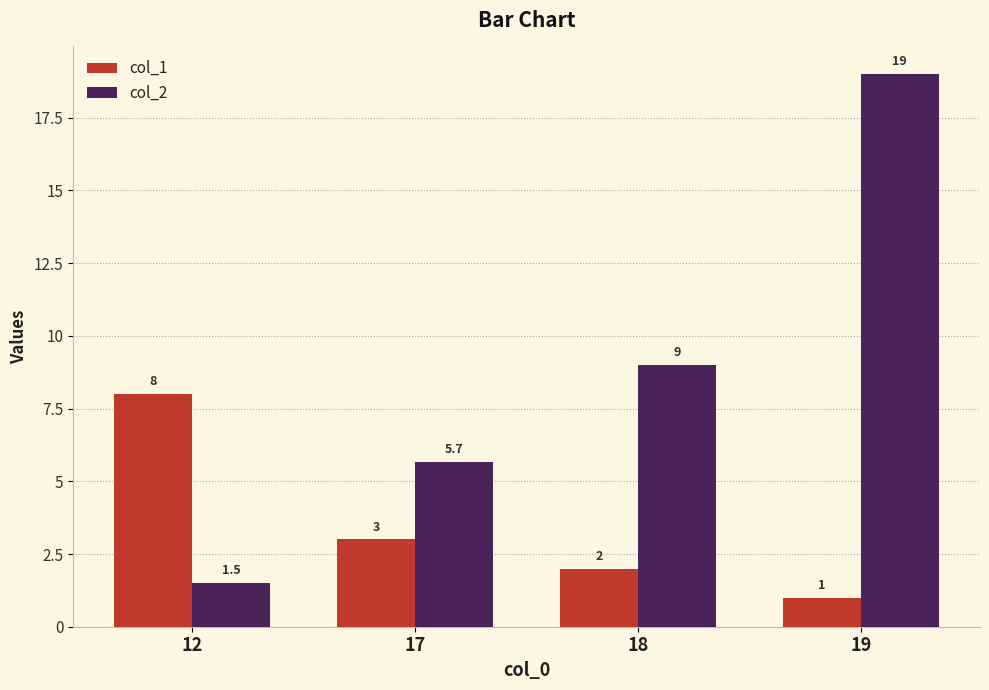

Which series changed the most between 12 and 17?

col_1